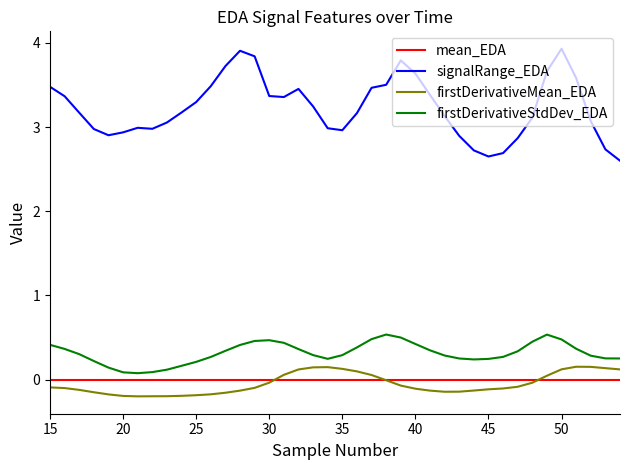

What is the minimum value for signalRange_EDA?

2.6